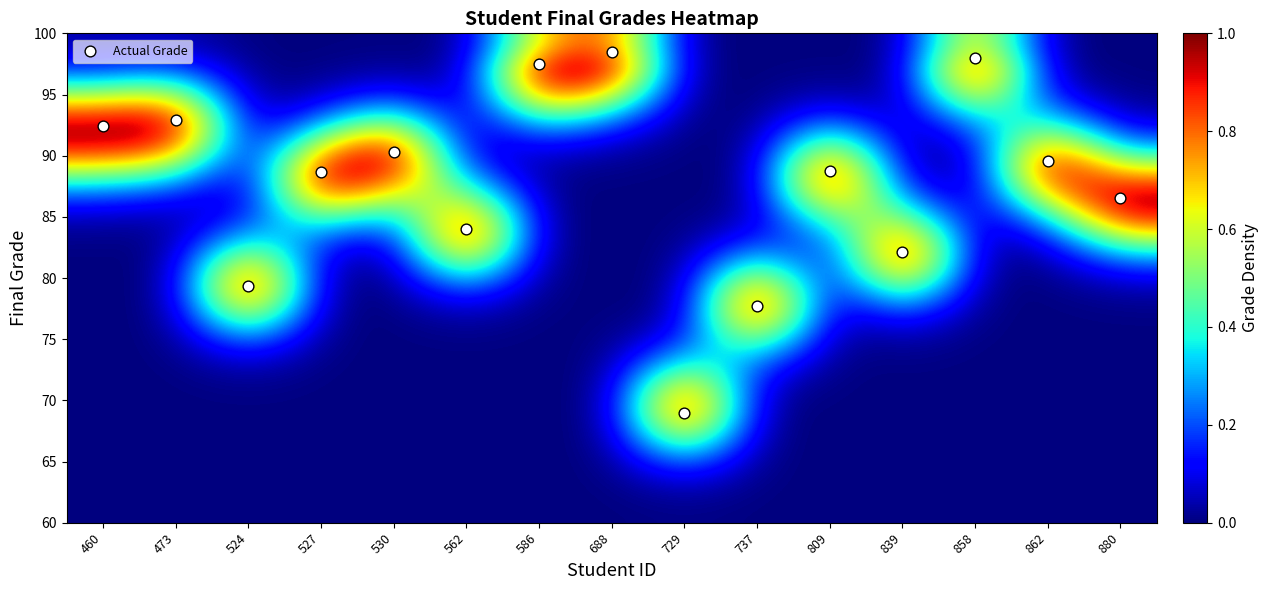

How many categories are shown in the chart?

15